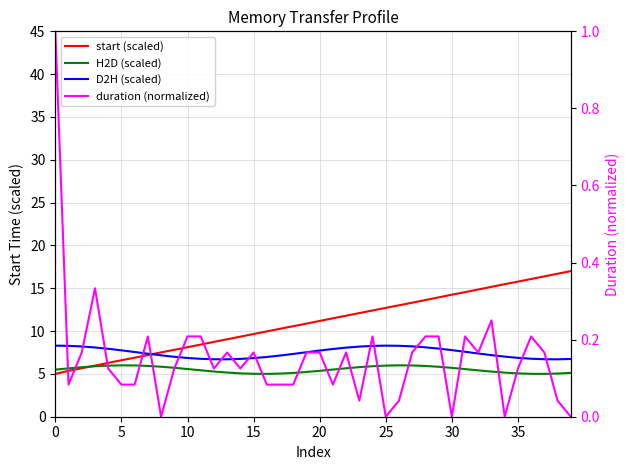

How many data points in D2H (scaled) are above 7?

27